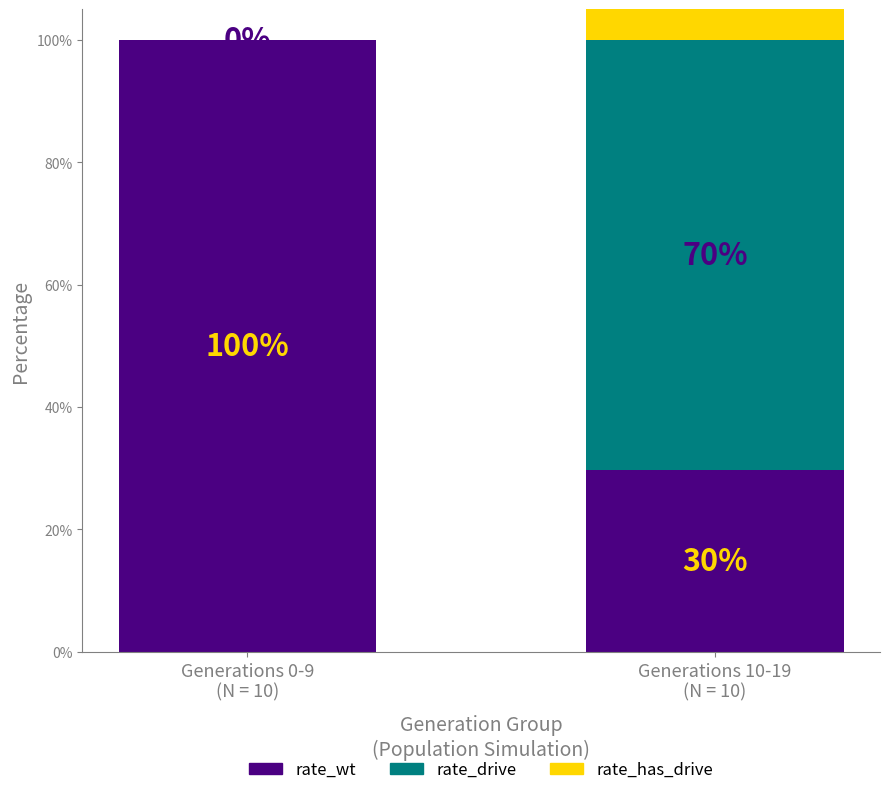

Count the rate_wt values in the range 0 to 1.

2